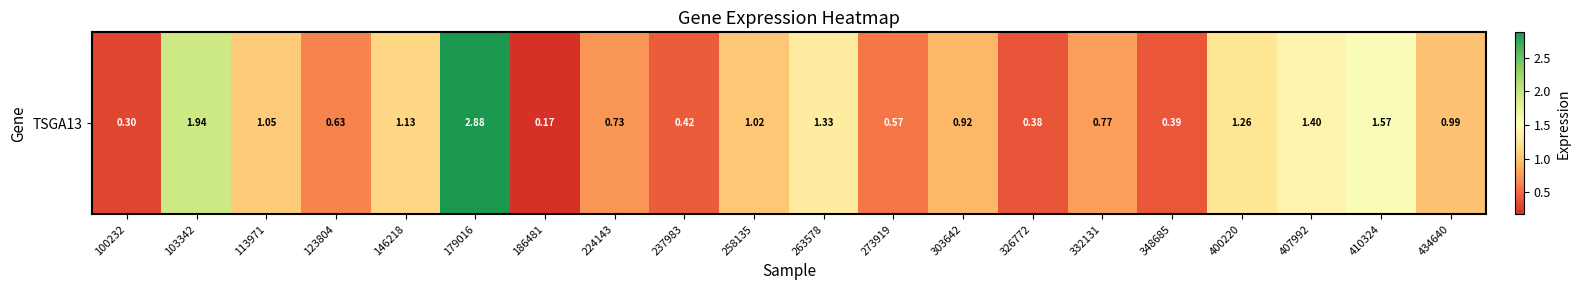

Between 100232 and 434640, which is larger?

434640